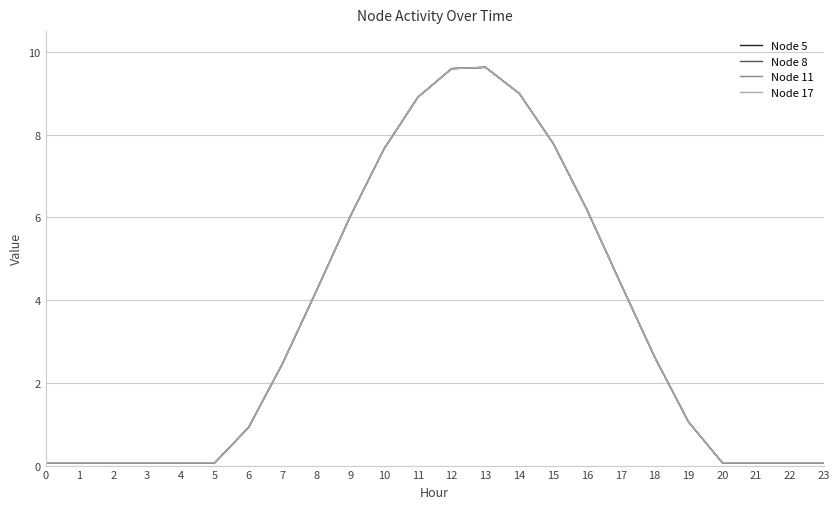

Does the chart display data point markers on the line(s)?

No